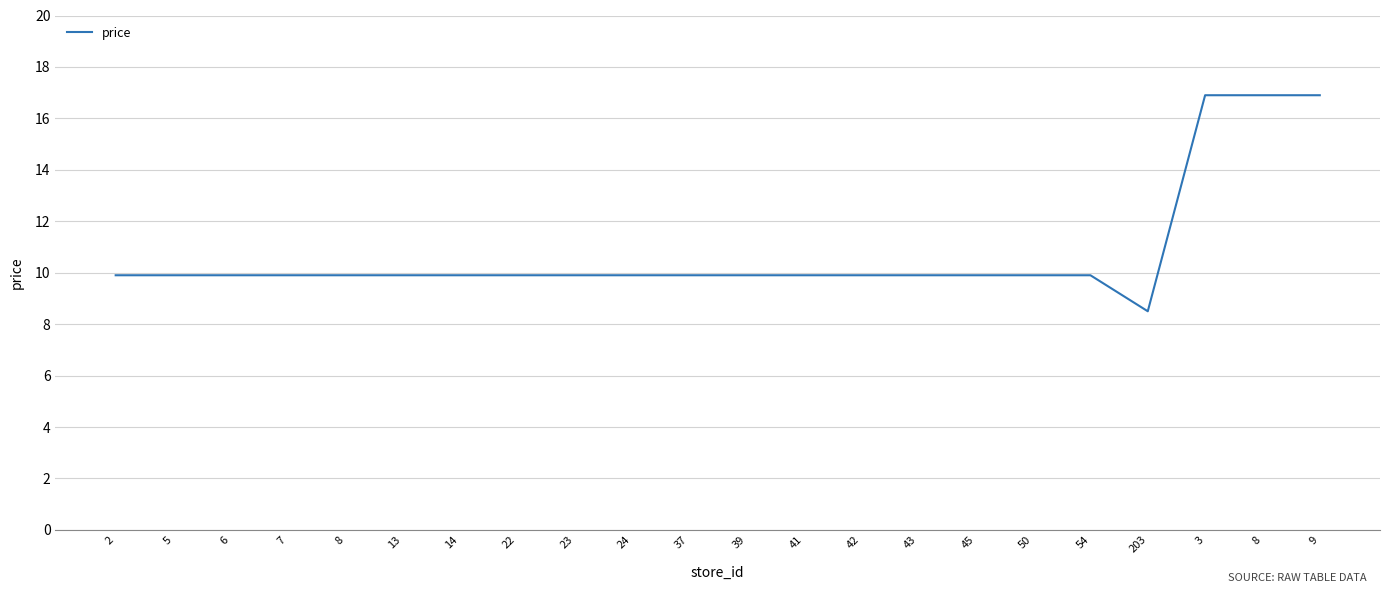

What is the difference between the maximum and minimum values?

8.4